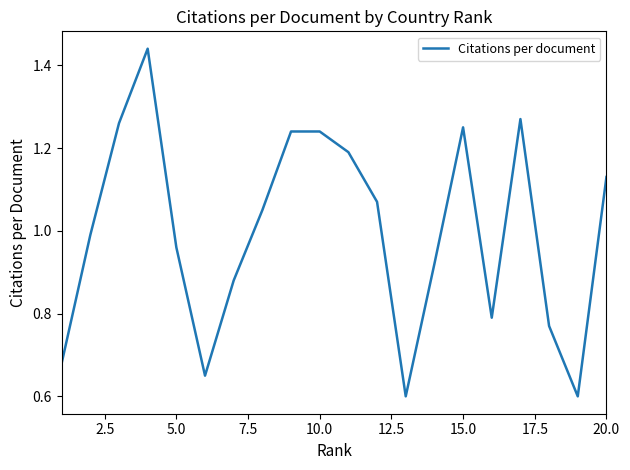

What is the smallest value displayed?

0.6